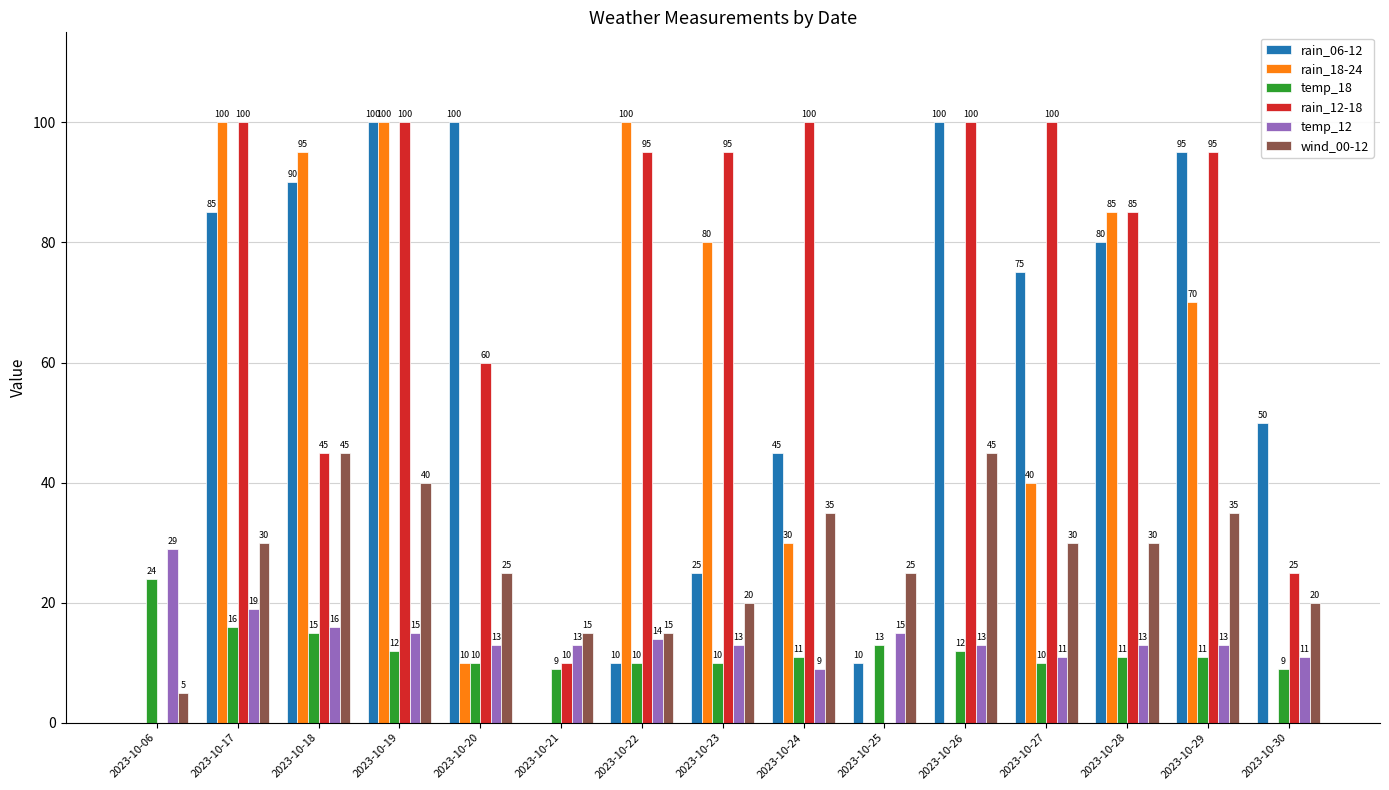

What is the approximate value of rain_18-24 at 2023-10-22, to the nearest 5?

100